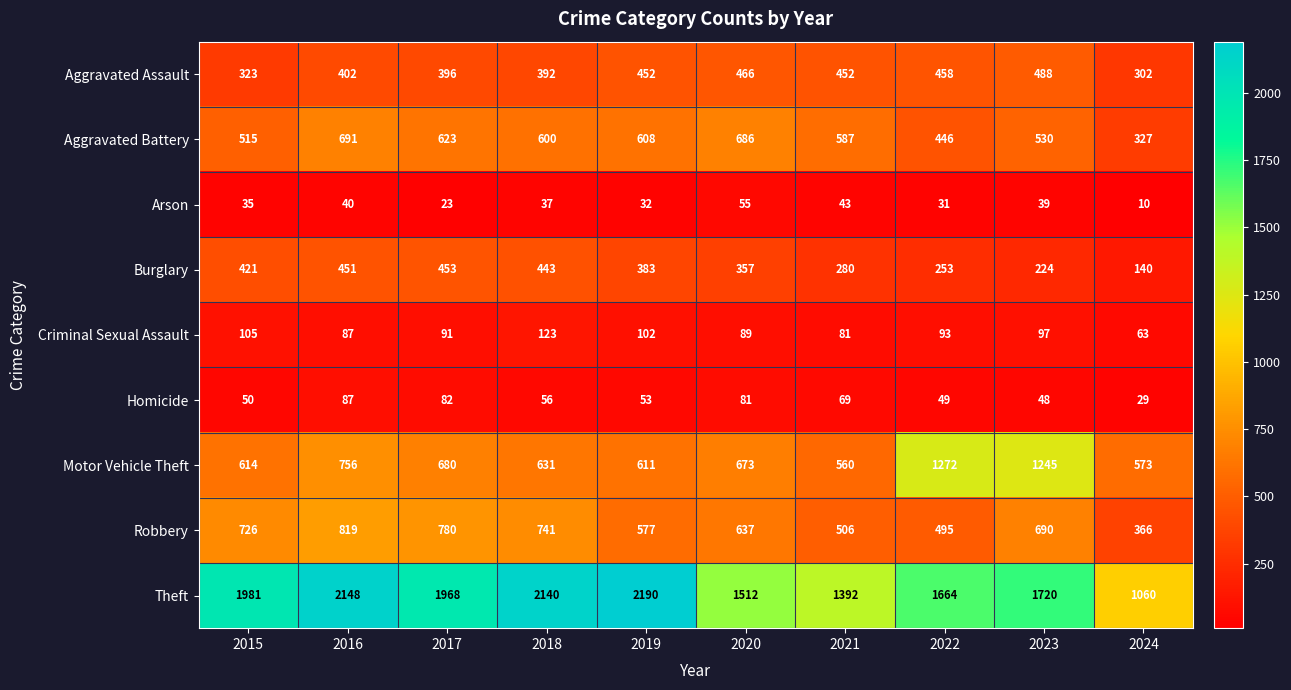

Count the number of categories in the chart.

10